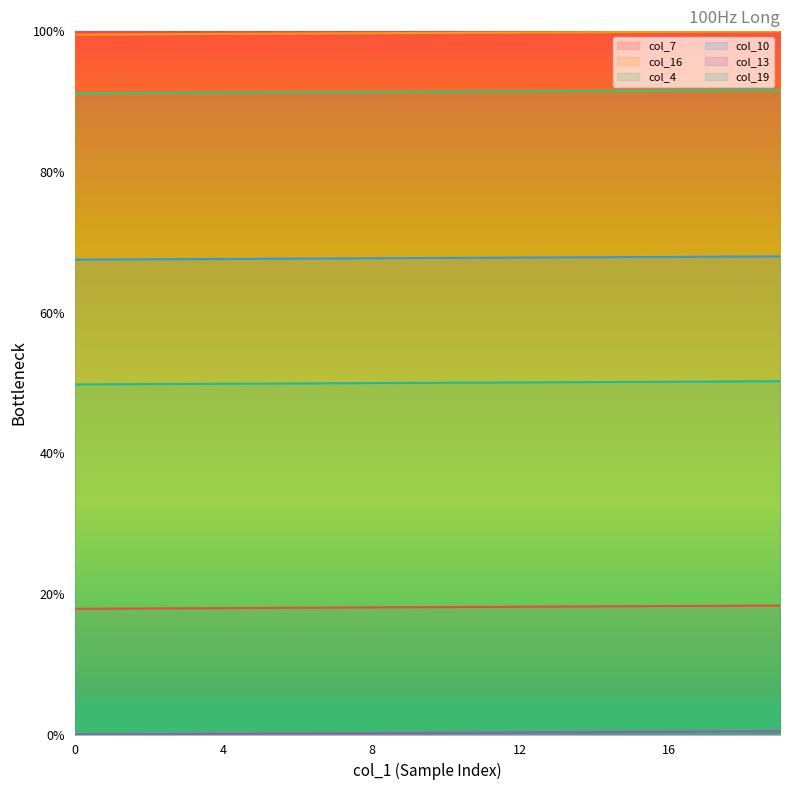

List the series in order of their peak value, highest first.

col_16, col_4, col_10, col_19, col_7, col_13